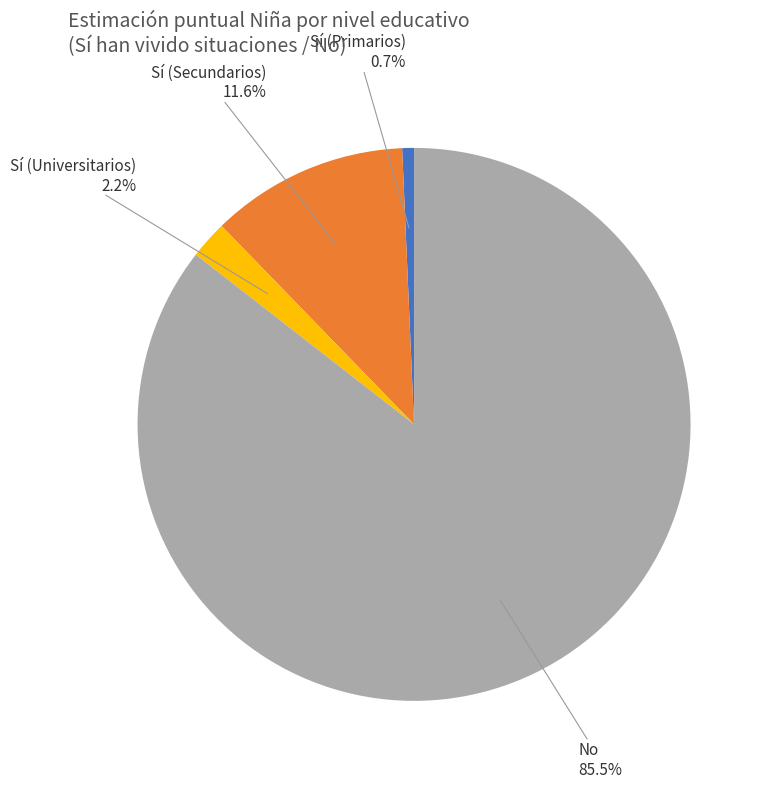

Is there a majority slice in this chart?

Yes